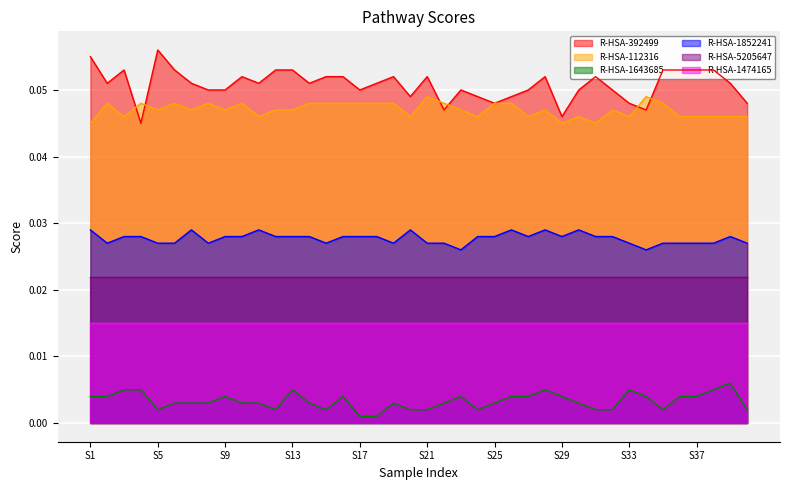

Rank the series by their maximum value, from highest to lowest.

R-HSA-392499, R-HSA-112316, R-HSA-1852241, R-HSA-5205647, R-HSA-1474165, R-HSA-1643685